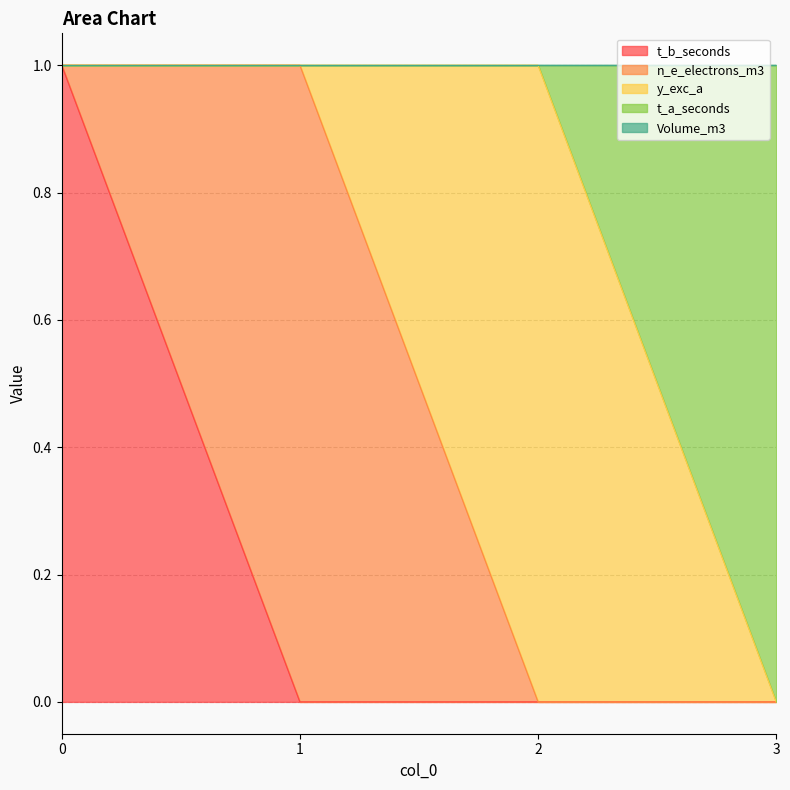

Does the chart have visible grid lines?

Yes